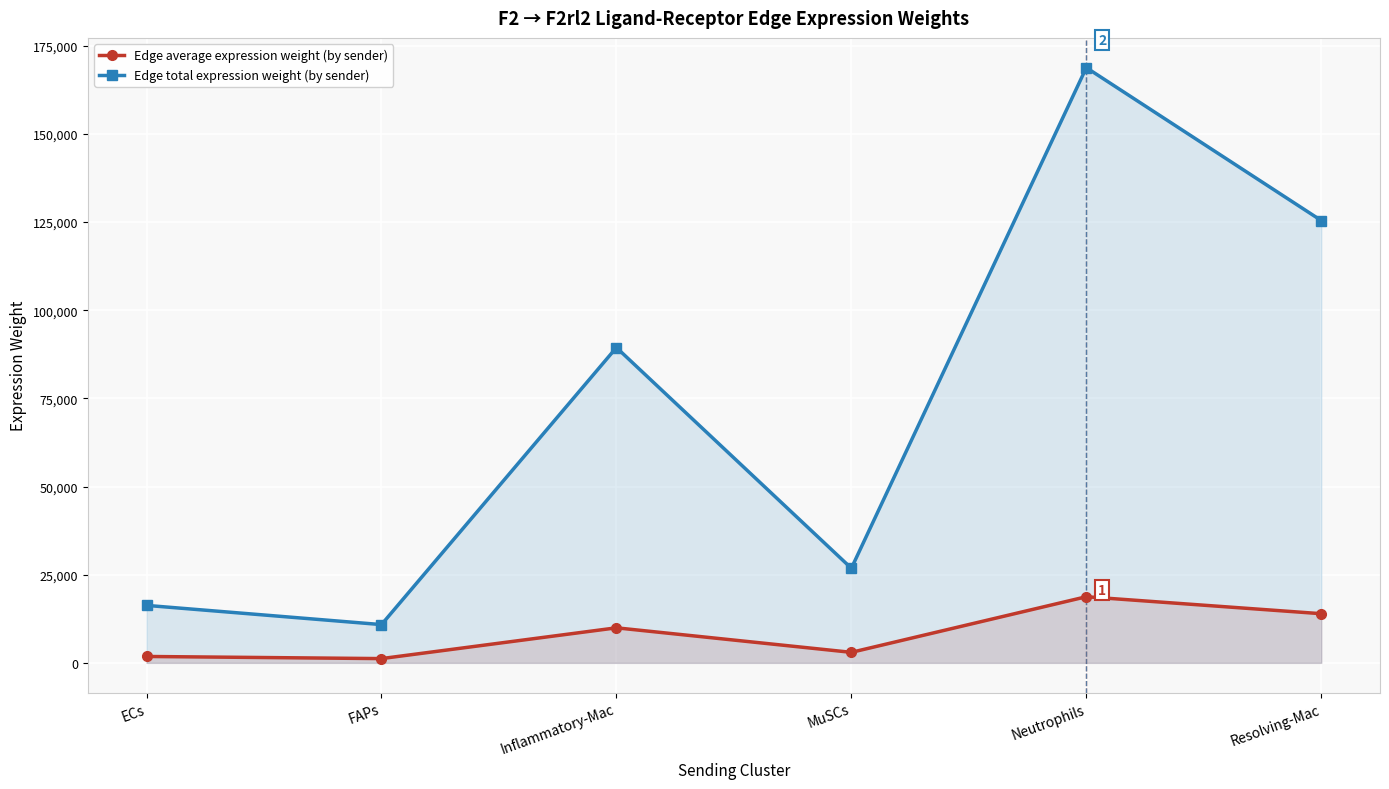

True or false: Edge average expression weight (by sender) and Edge total expression weight (by sender) intersect in this chart.

False